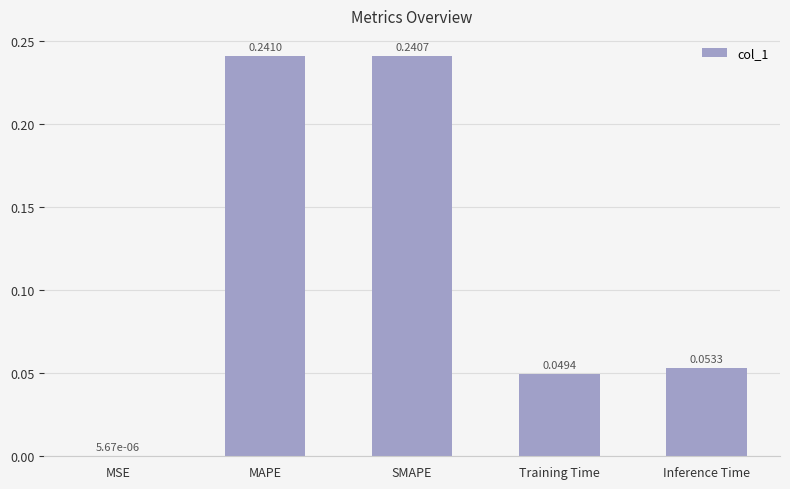

Which has a higher value, SMAPE or MSE?

SMAPE